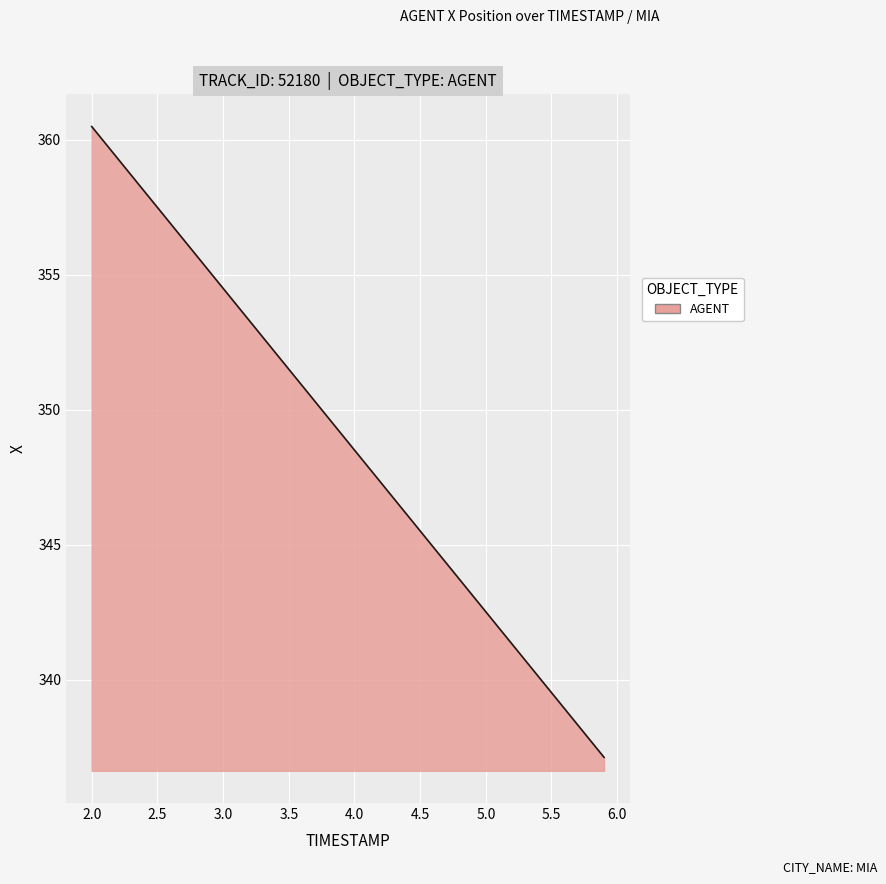

What is the smallest value displayed?

337.1